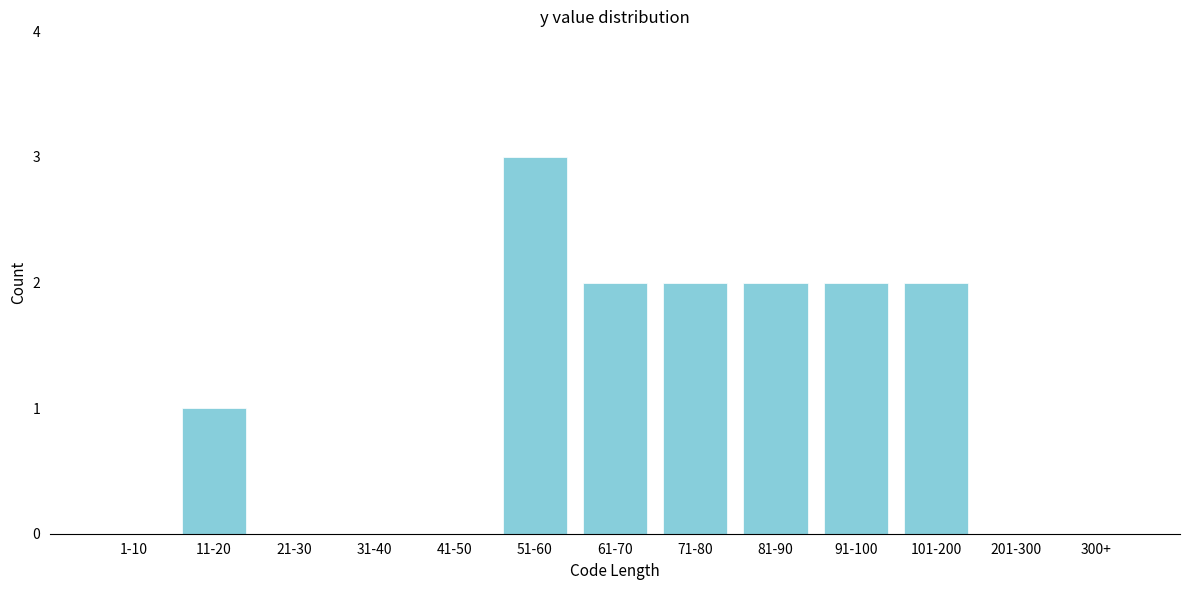

Reading left to right, extract all data points from this chart.

1-10=0	11-20=1	21-30=0	31-40=0	41-50=0	51-60=3	61-70=2	71-80=2	81-90=2	91-100=2	101-200=2	201-300=0	300+=0